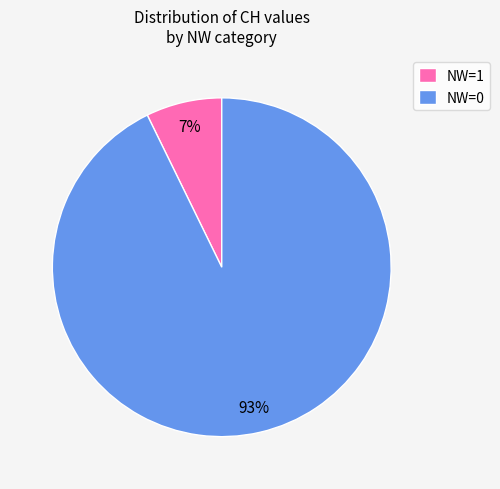

Do NW=0 and NW=1 together represent more than half of the pie?

Yes